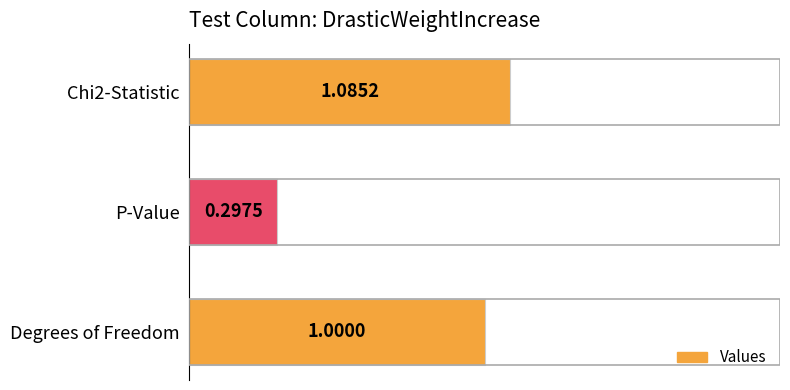

Where is the data nearest to the value 0?

P-Value